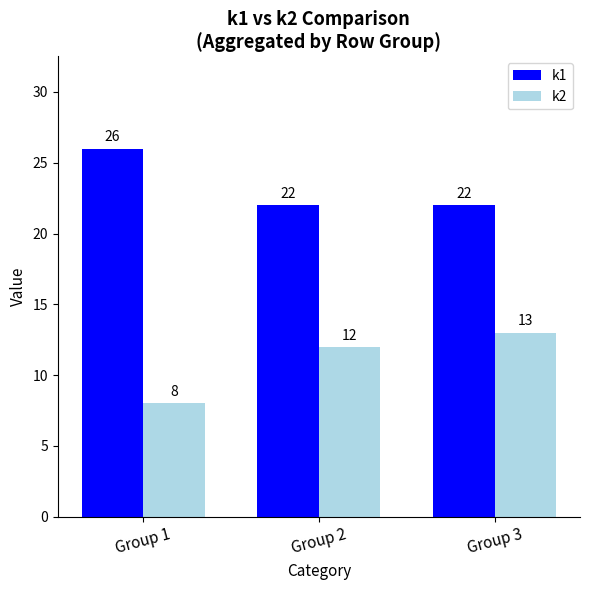

Reading left to right, what are all the values shown in this chart?

k1: 26	22	22
k2: 8	12	13